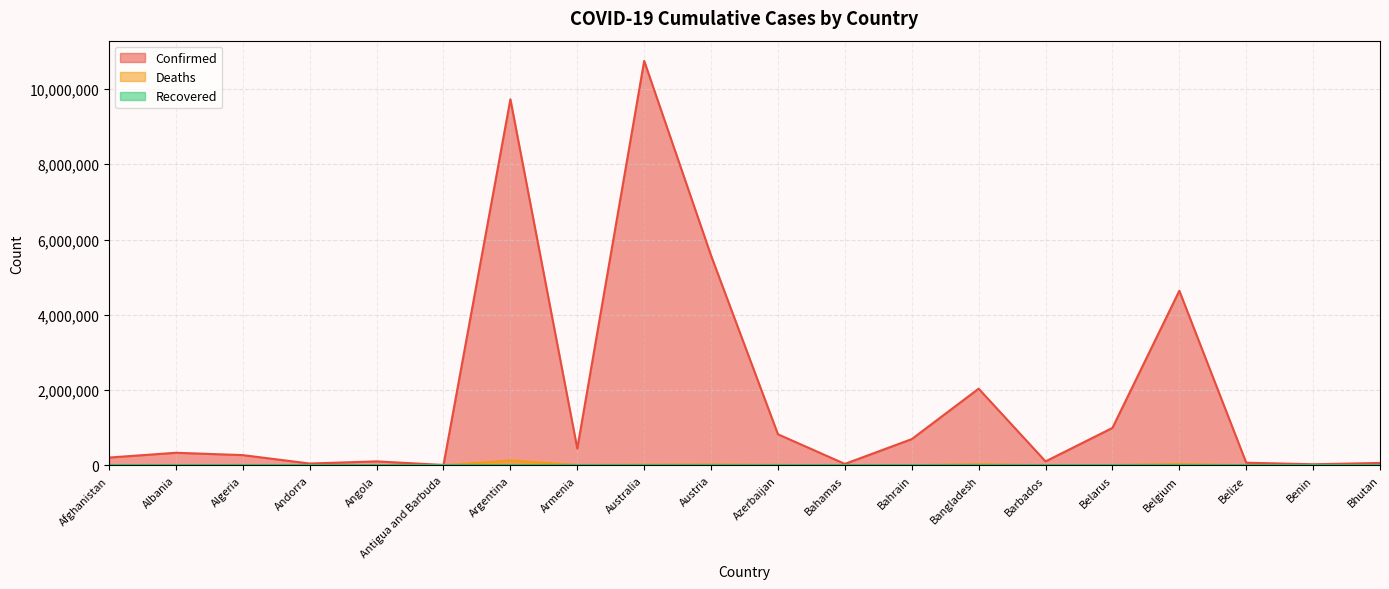

True or false: Deaths and Confirmed cross at least once.

False